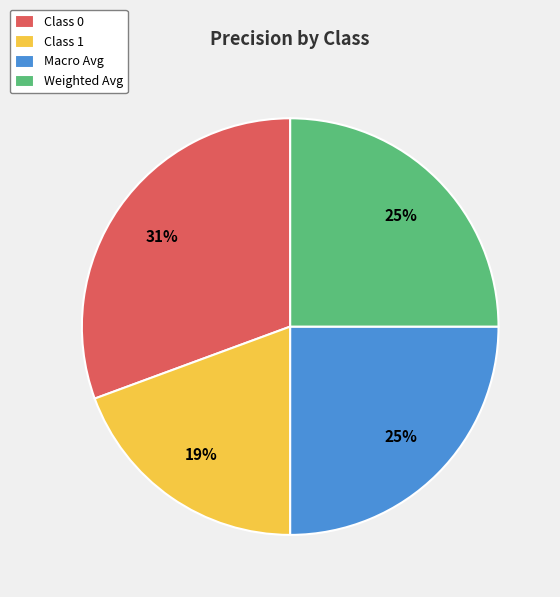

Which slice is the smallest?

Class 1